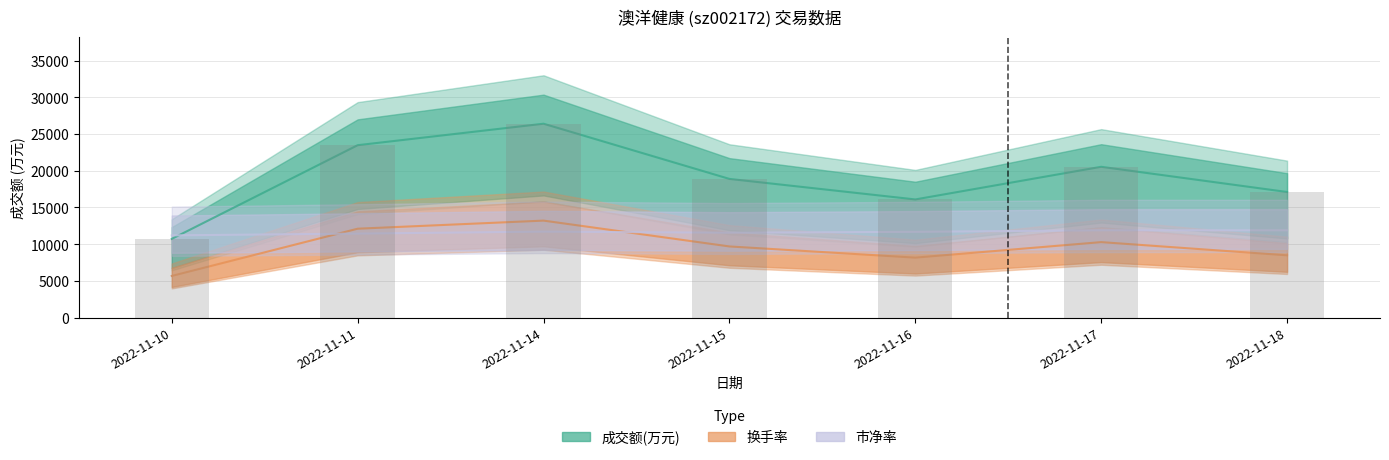

Does the chart contain any negative values?

No